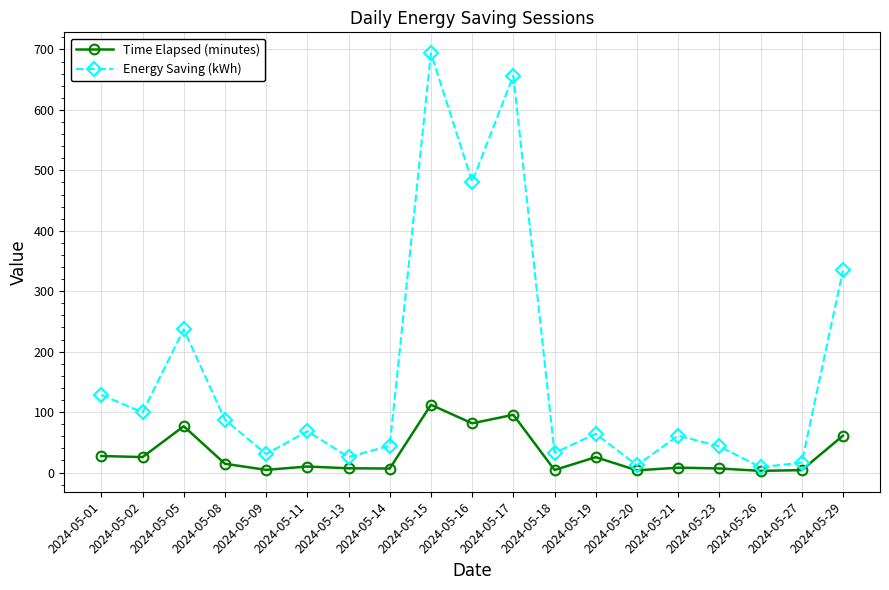

What value does the Energy Saving (kWh) series have at 2024-05-19?

64.2